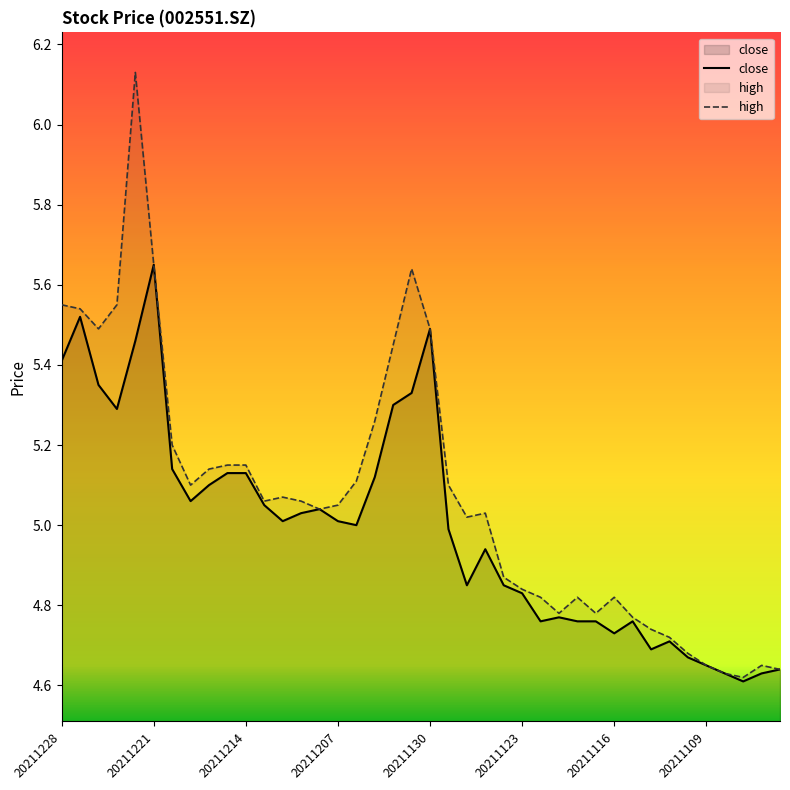

What is the total value across all series at 20211224?

10.8